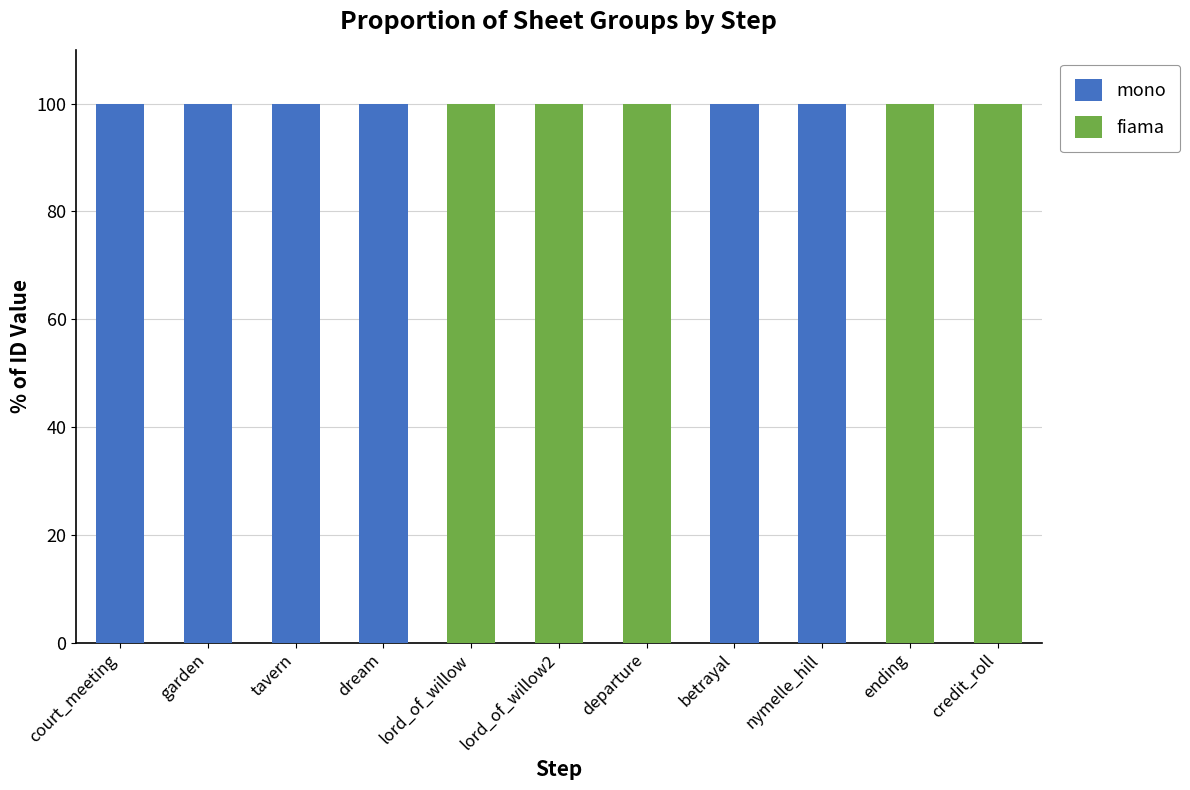

What is the sum of all mono values?

600